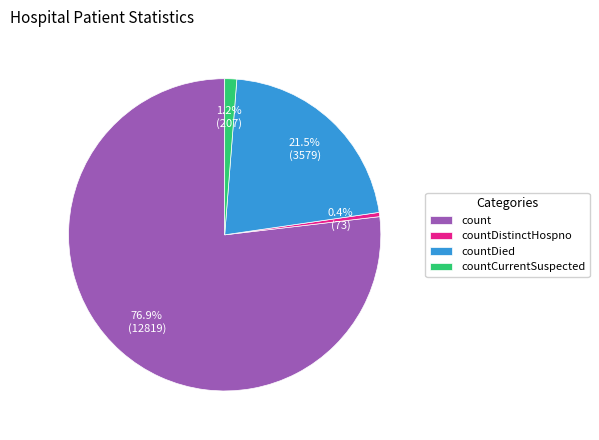

Which has a higher value, countDistinctHospno or count?

count